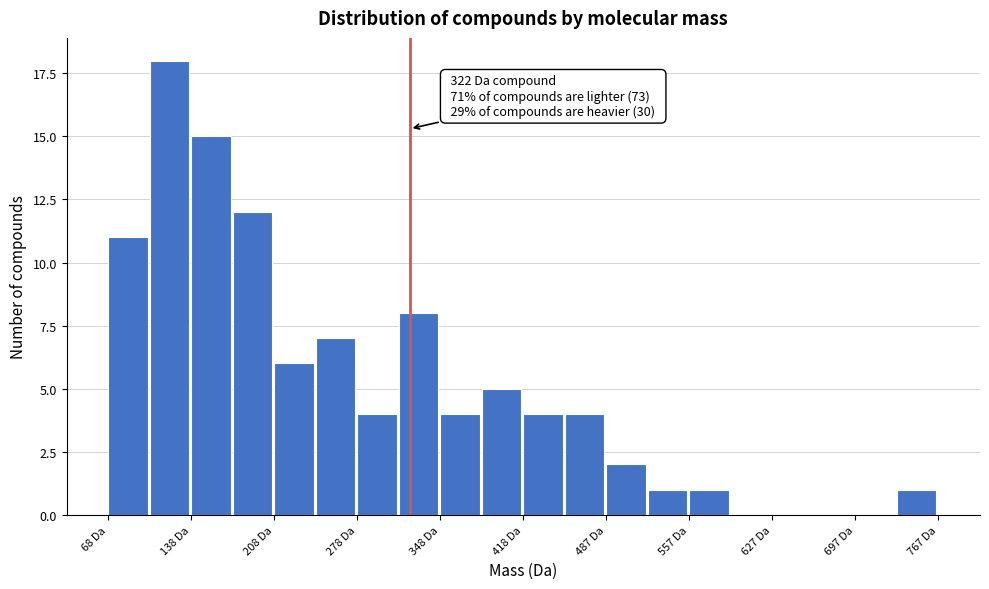

Read against the x-axis, roughly where is the centre of the tallest bar?

120